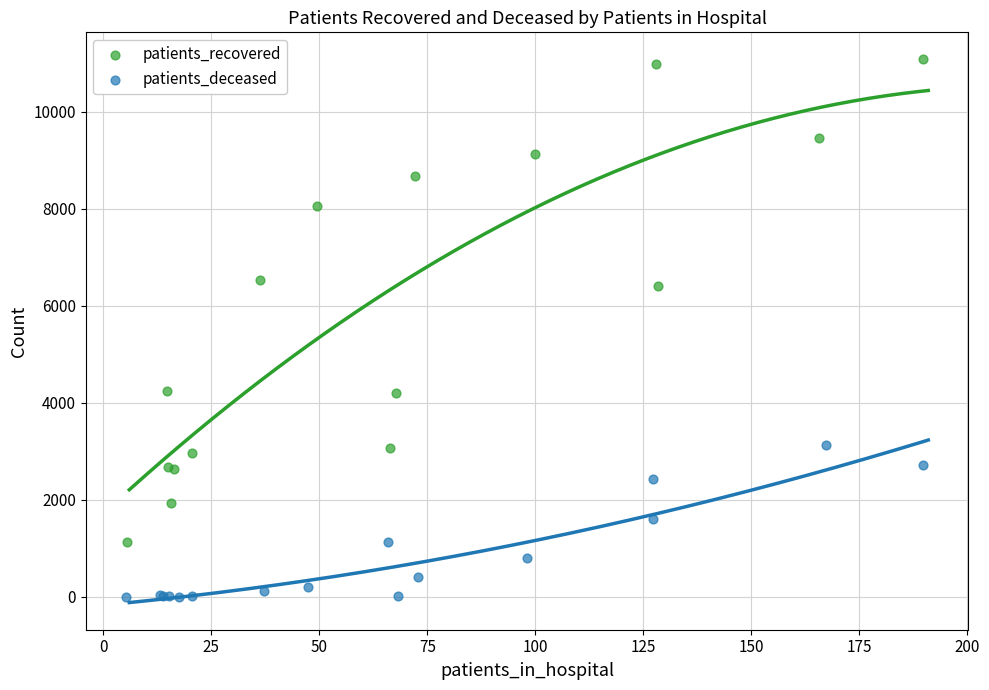

Which series has the widest spread of Y values?

patients_recovered